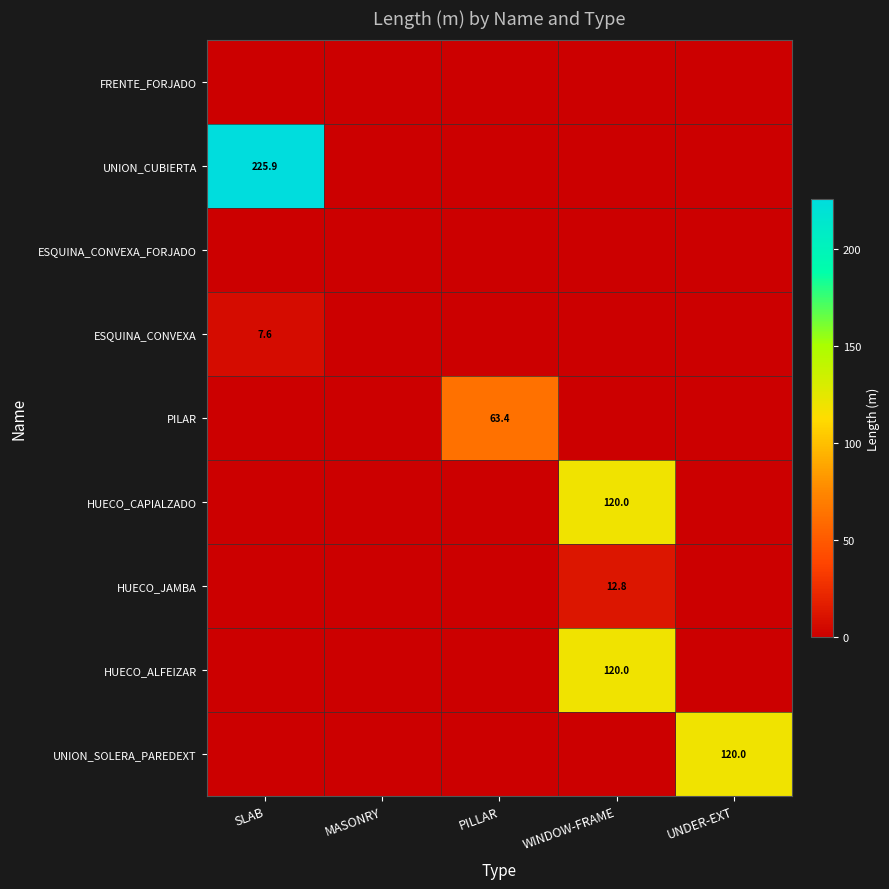

The HUECO_JAMBA series shows 18.5 at WINDOW-FRAME. True or false?

False